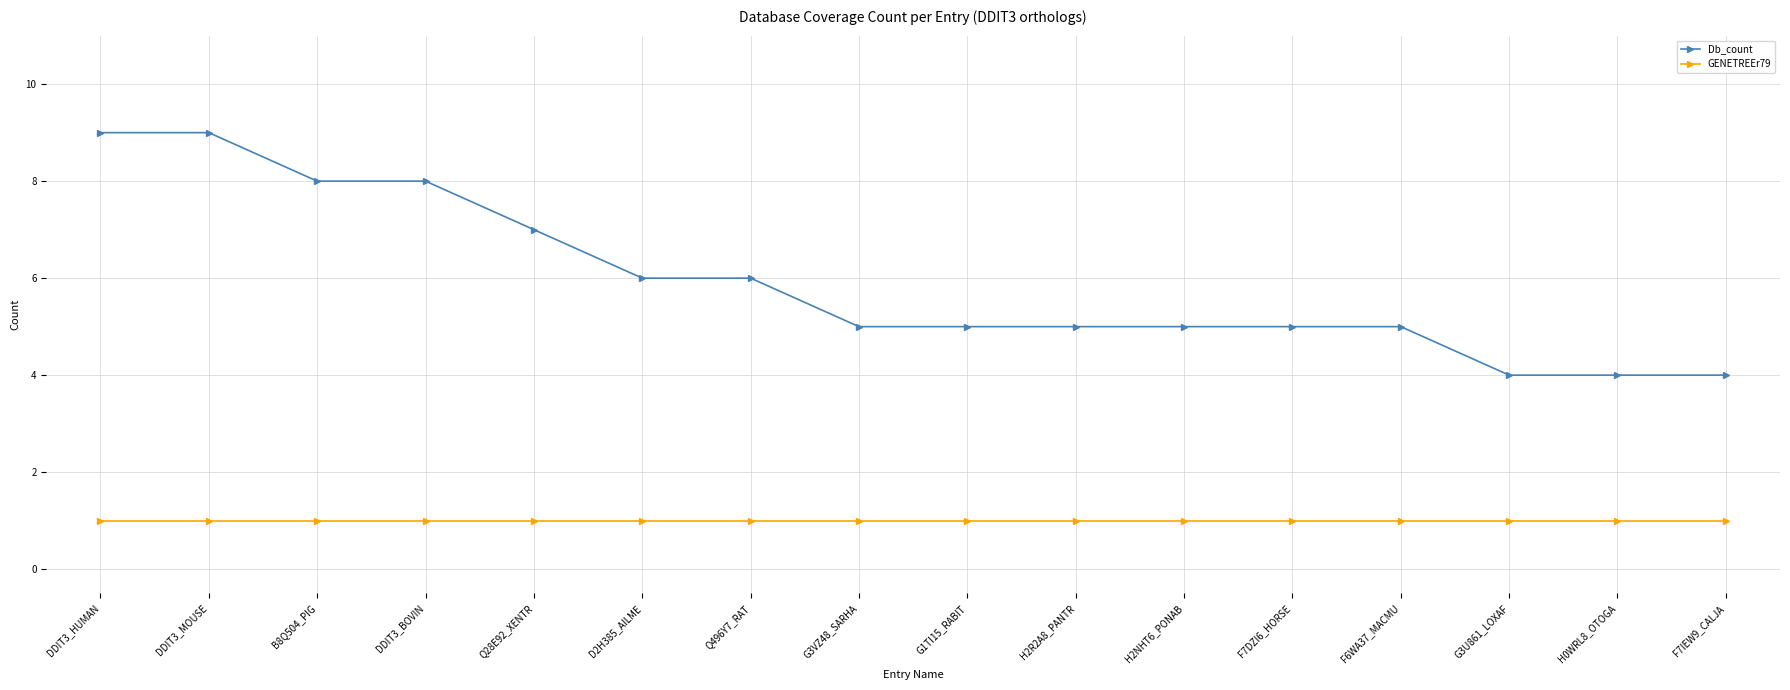

List the series in order of their overall mean, highest first.

Db_count, GENETREEr79